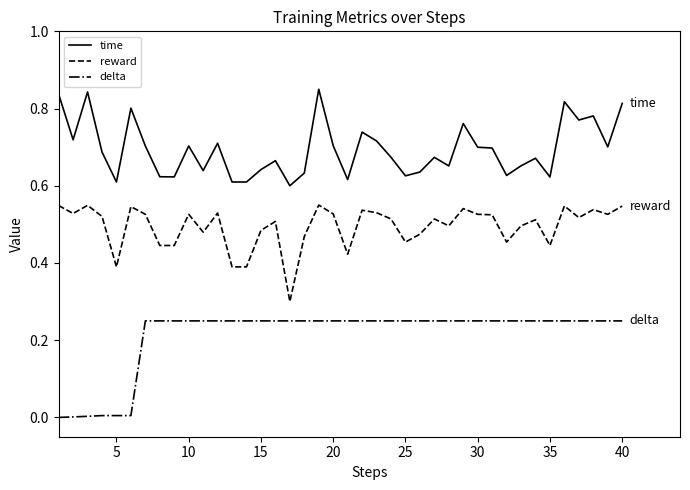

How many categories are shown in the chart?

40